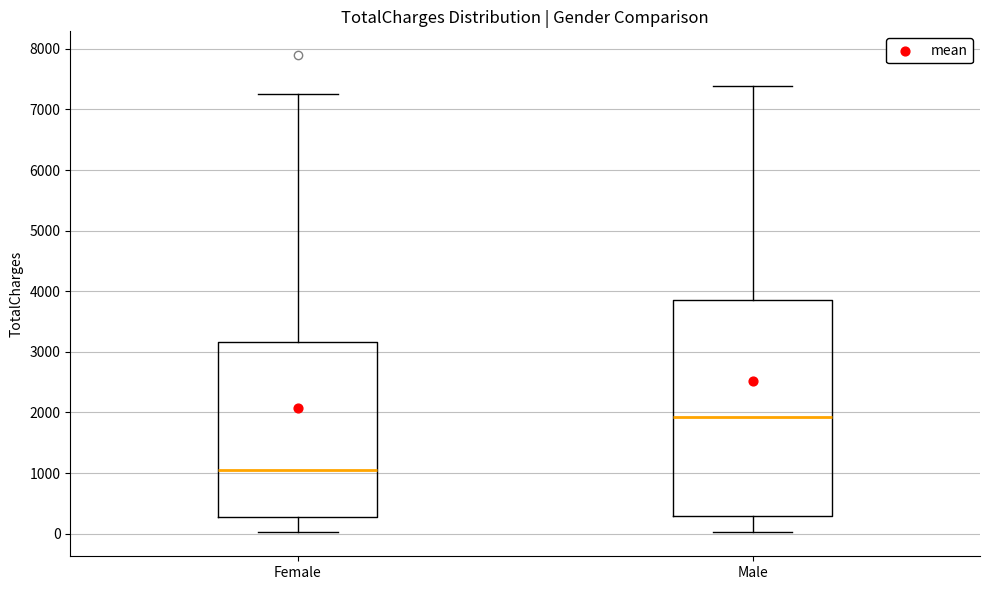

Where does the lower whisker of the box for Female end on the y-axis? The values are not printed on the chart, so give them approximately, as read against the axis.

0